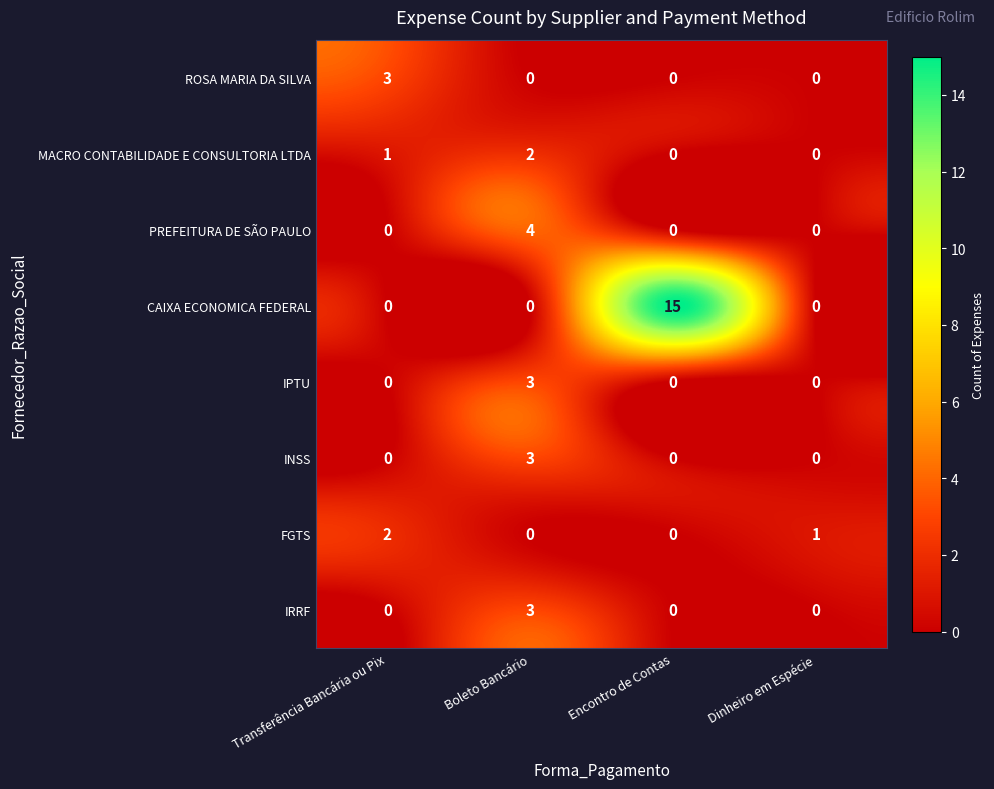

Which series has the largest range (max minus min)?

CAIXA ECONOMICA FEDERAL